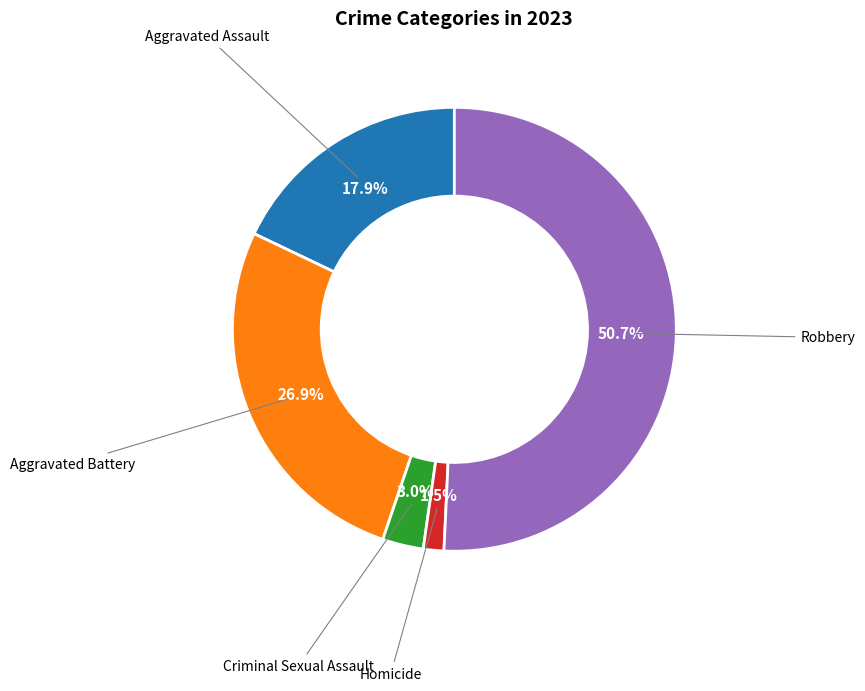

Is there any slice that represents more than half of the pie?

Yes